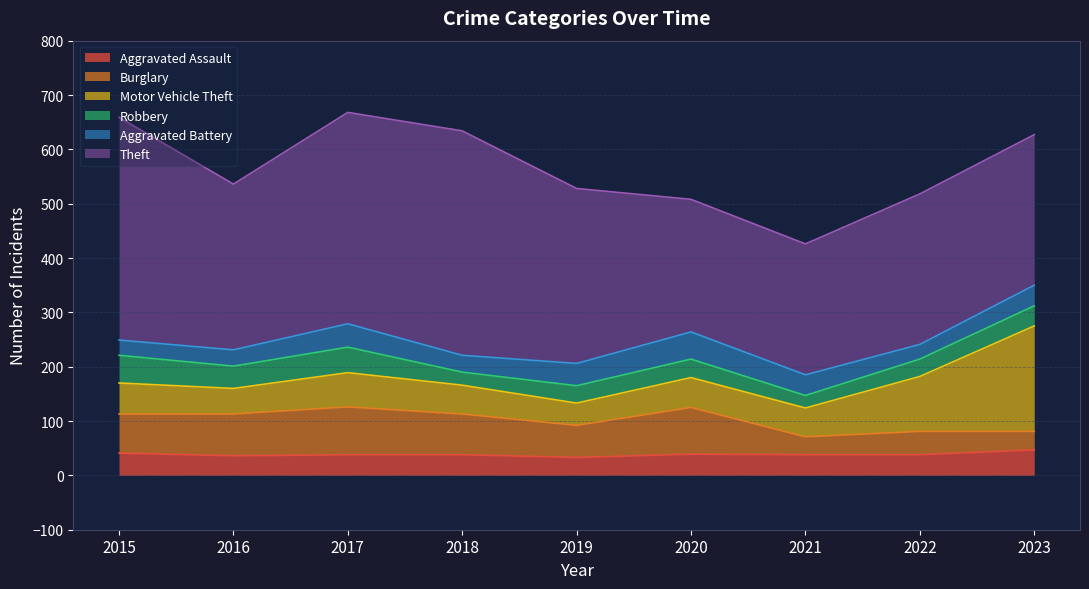

Which category has the highest value in the Robbery series?

2015